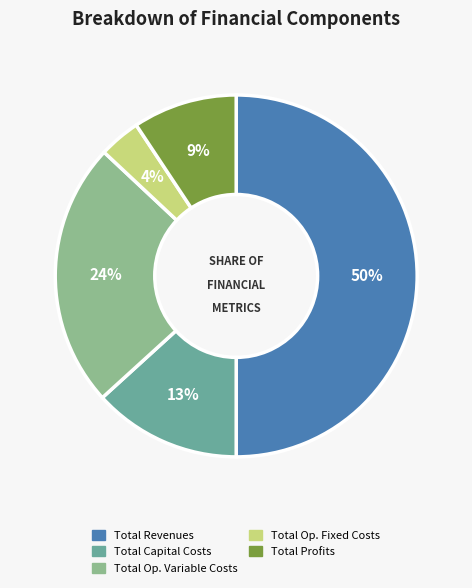

Count the number of slices in the pie.

5